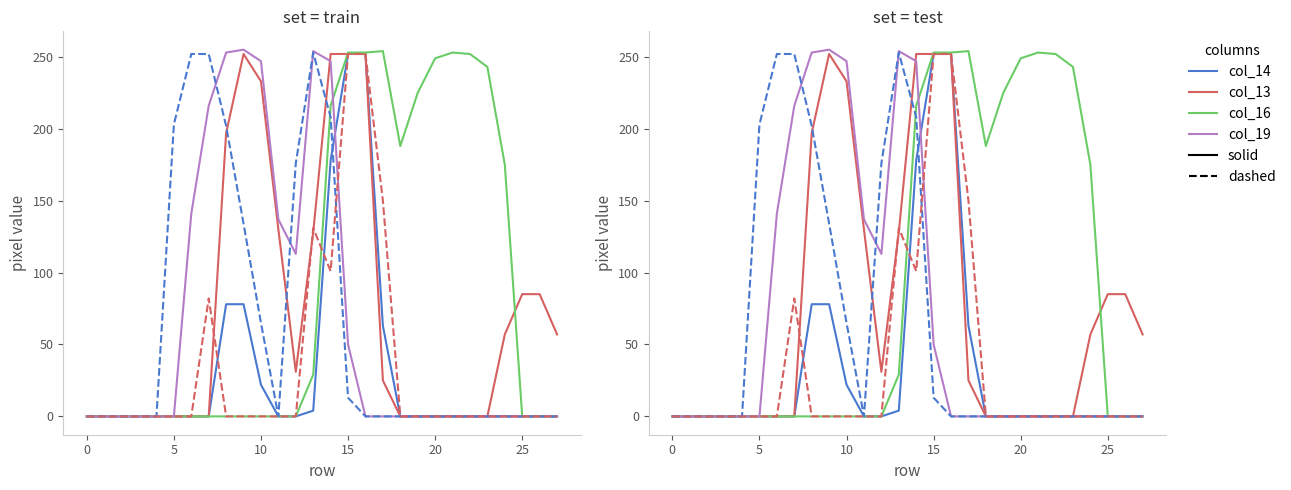

What is the average value of the col_14 series?

33